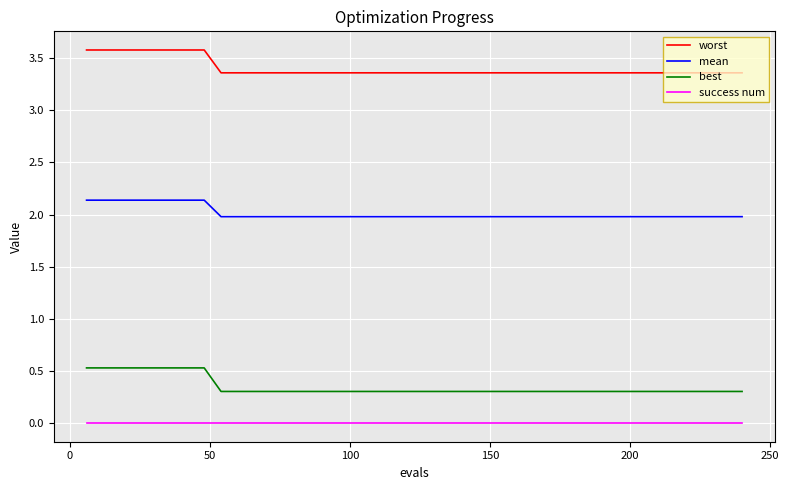

True or false: success num and mean intersect in this chart.

False